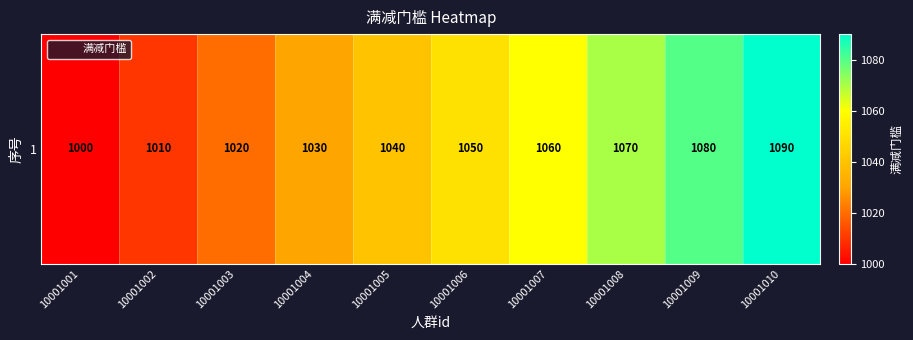

At which label is the value closest to 1045?

10001005